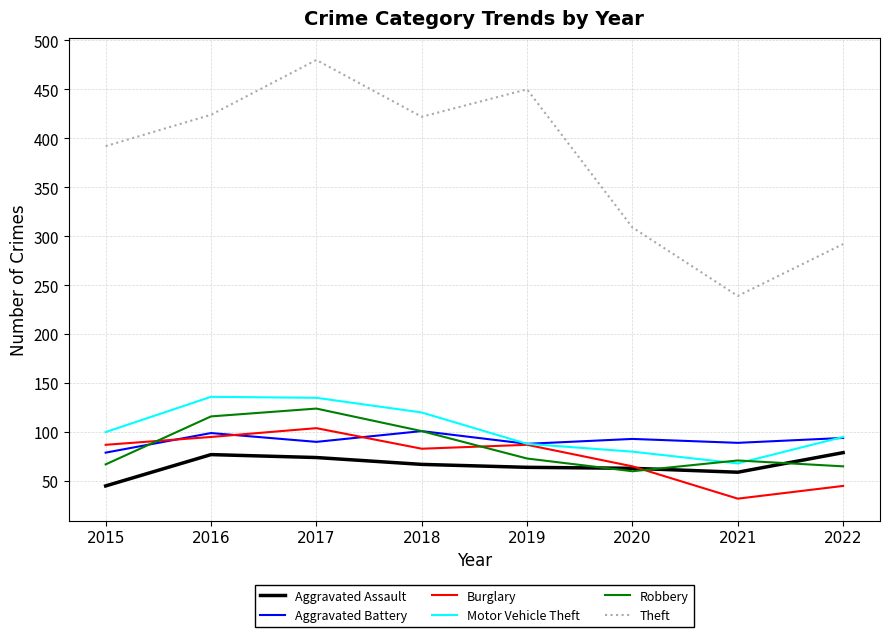

How many times do Burglary and Robbery cross each other?

3